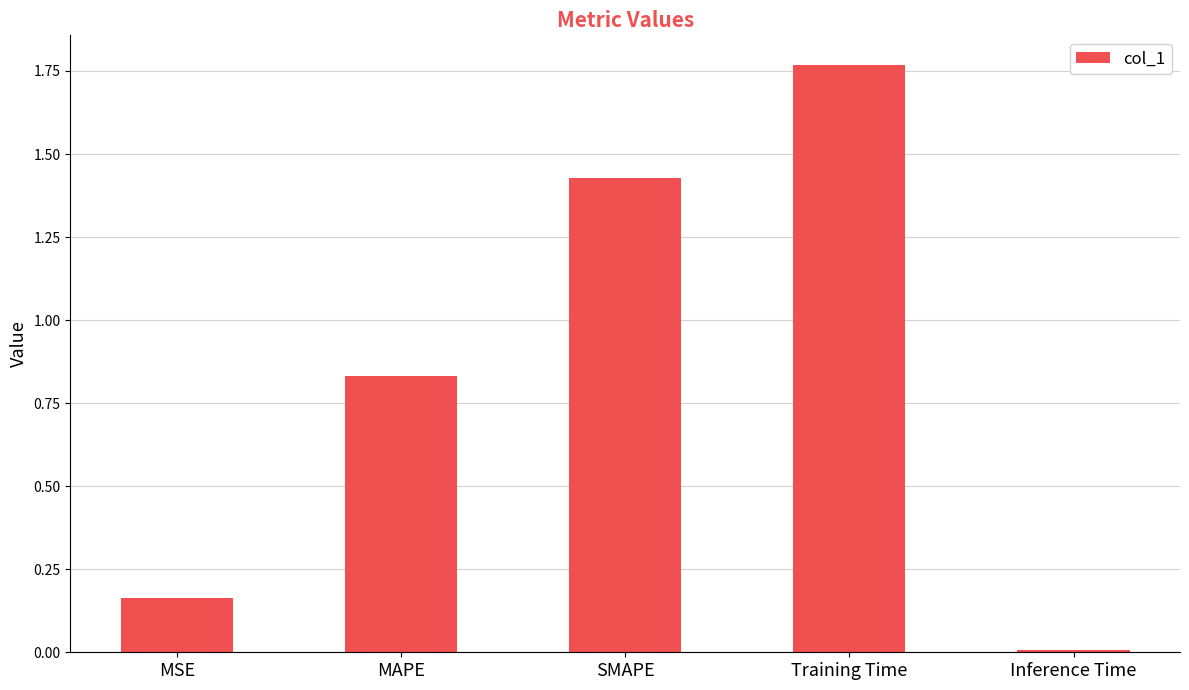

What is the change in value from Training Time to Inference Time?

-1.8